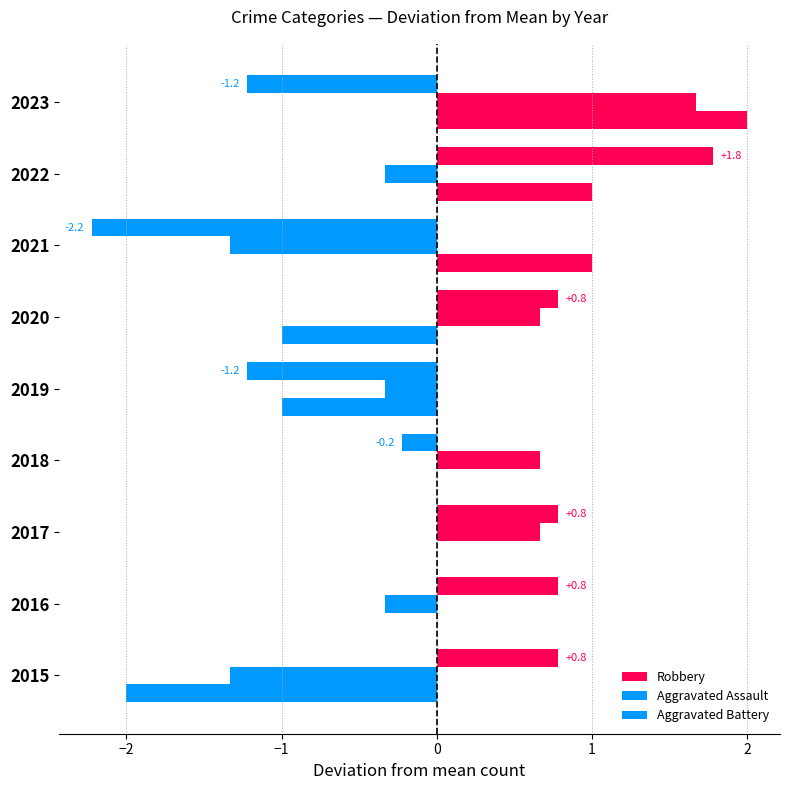

How many series are shown in this chart?

3